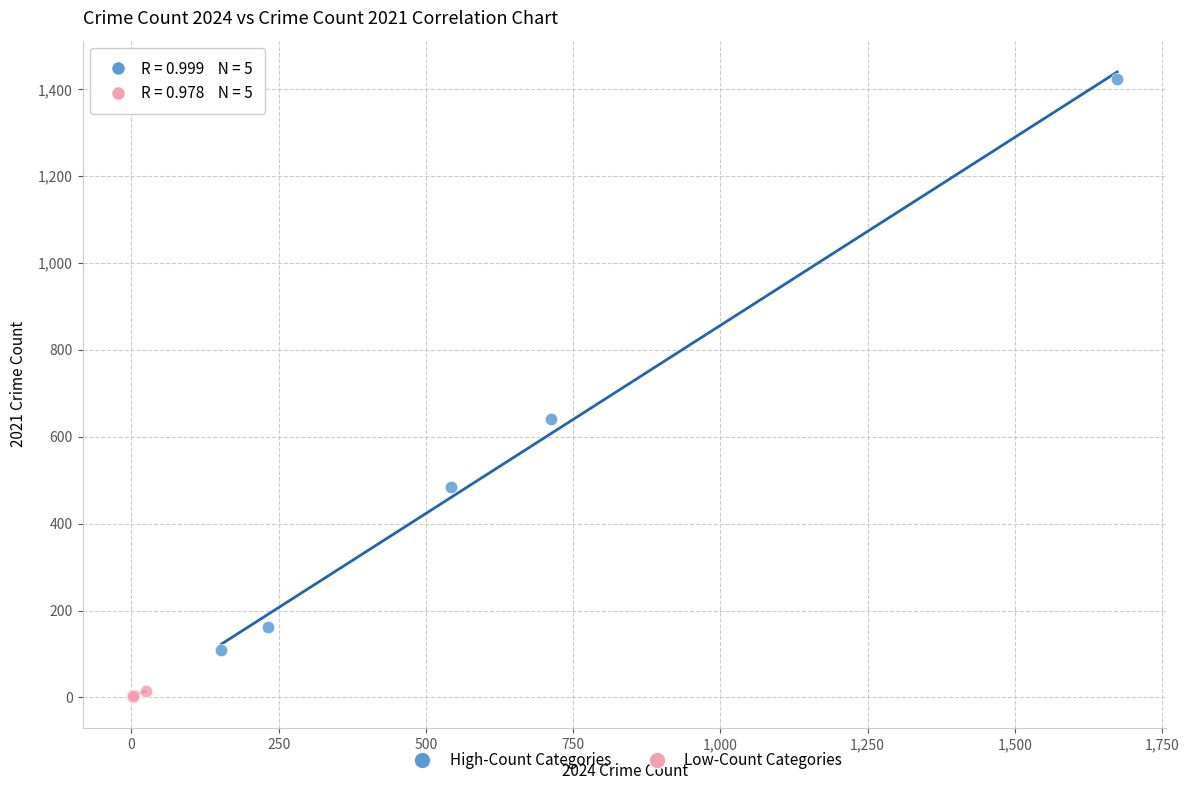

Which series has the widest spread of Y values?

High-Count Categories